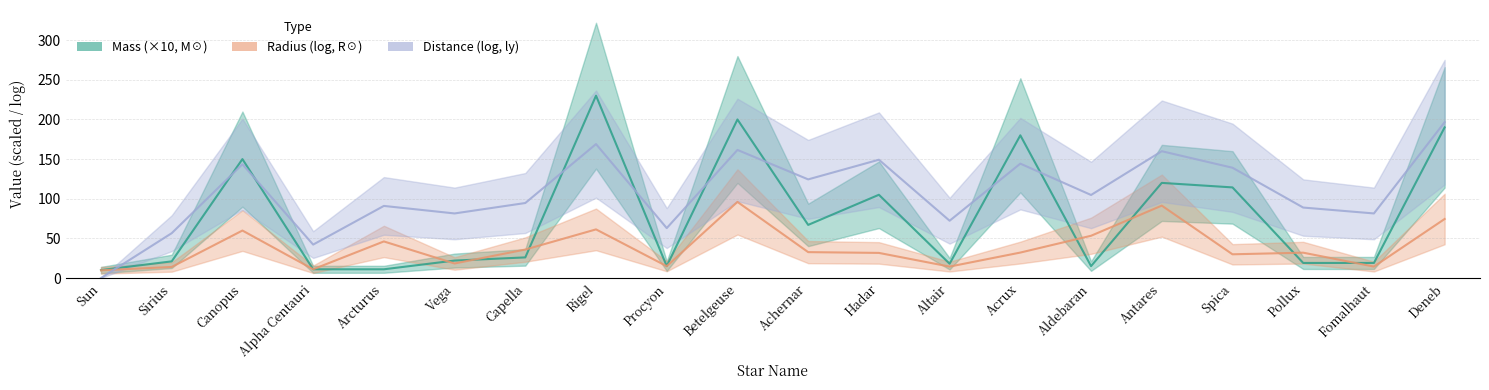

What is the label of the 5th point from the left?

Arcturus